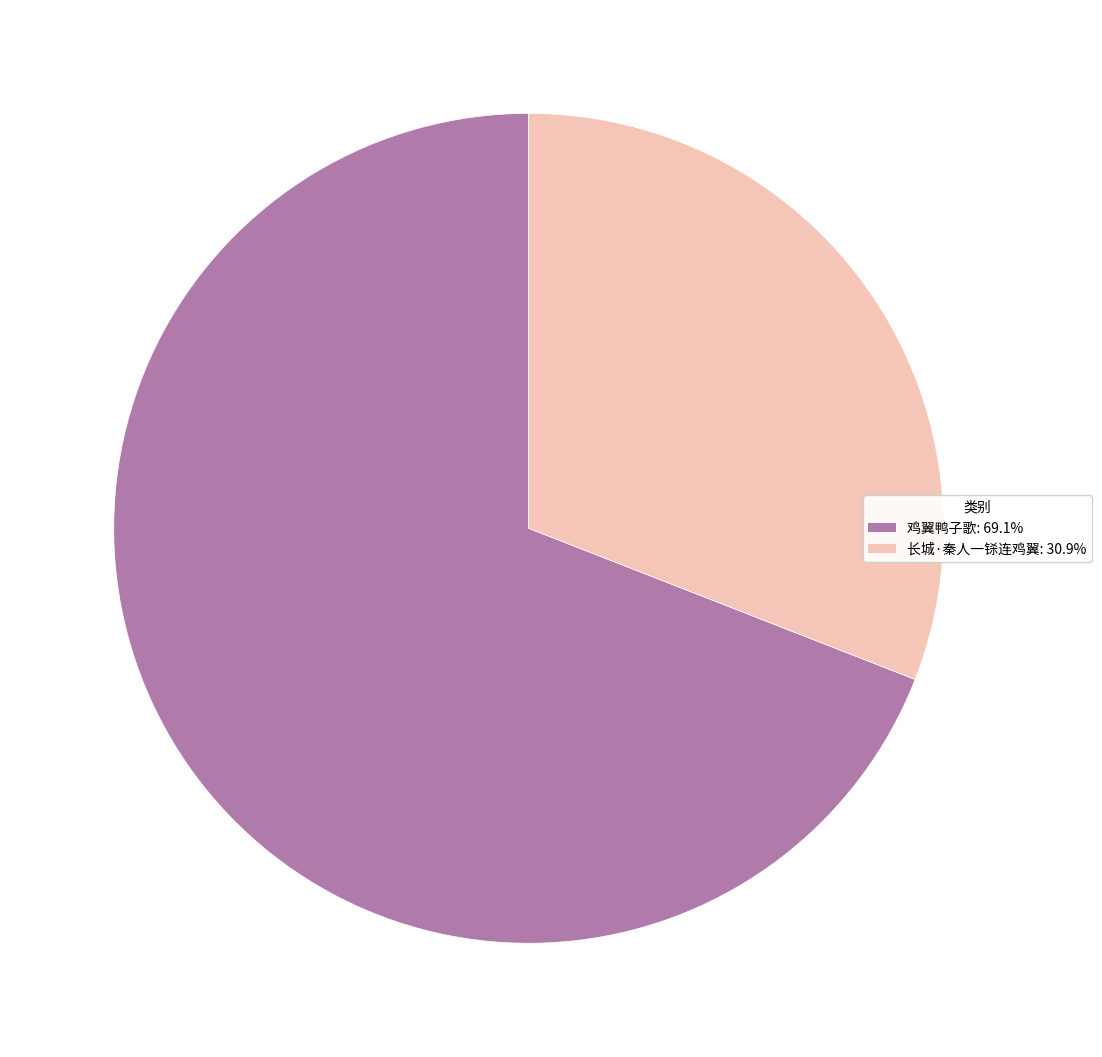

Does 长城·秦人一铩连鸡翼 represent more than half of the total?

No